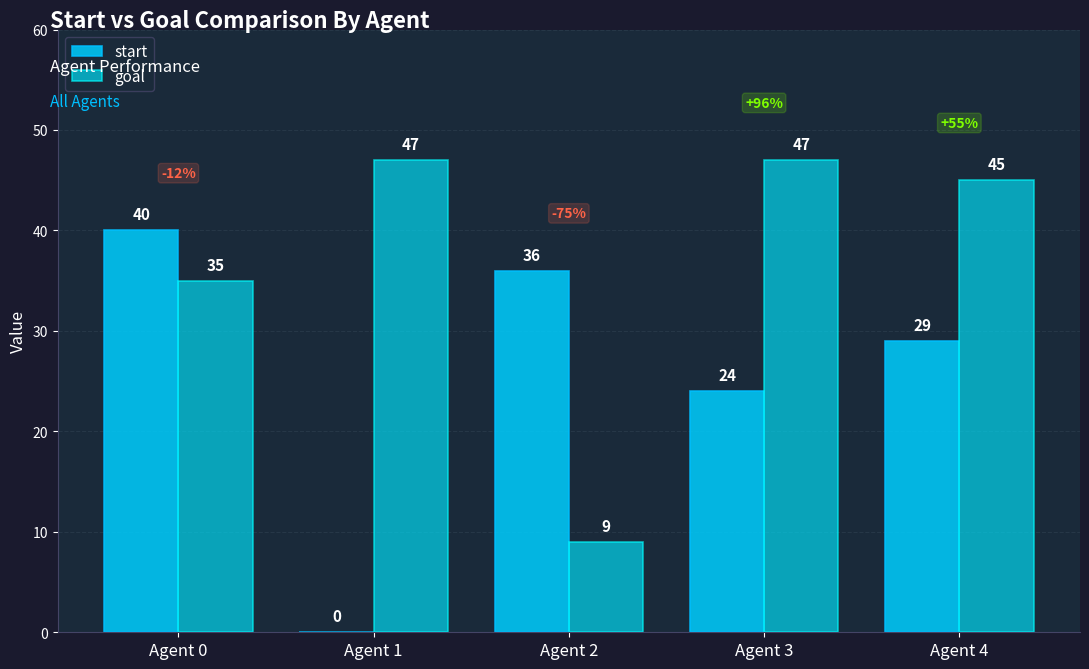

Reading left to right, what are all the values shown in this chart?

start: 40	0	36	24	29
goal: 35	47	9	47	45